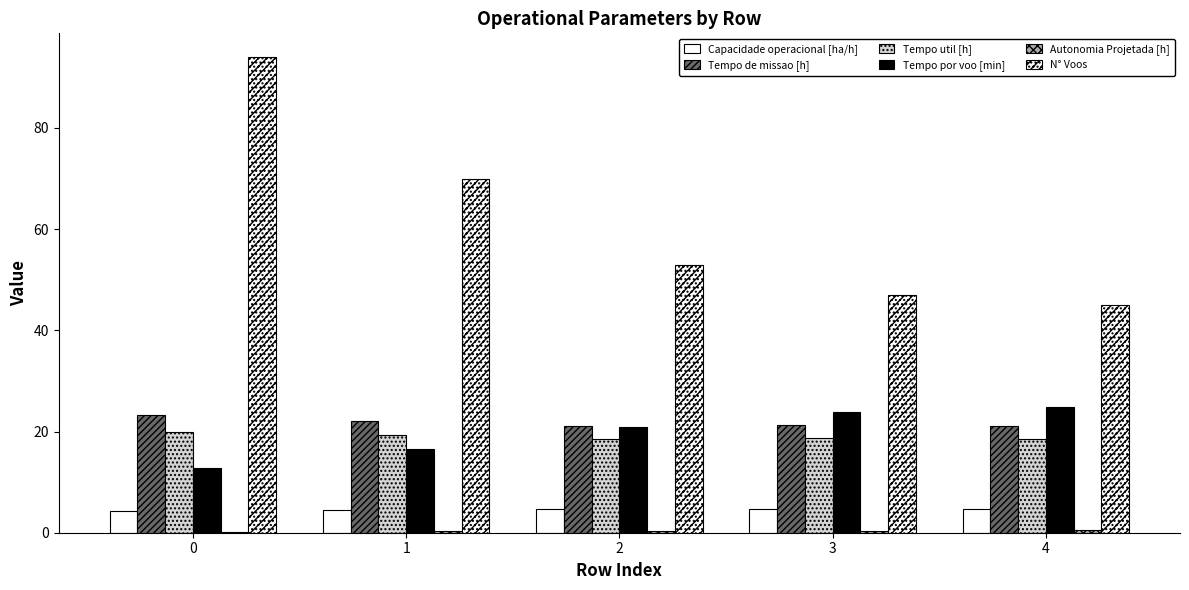

How many series are shown in this chart?

6